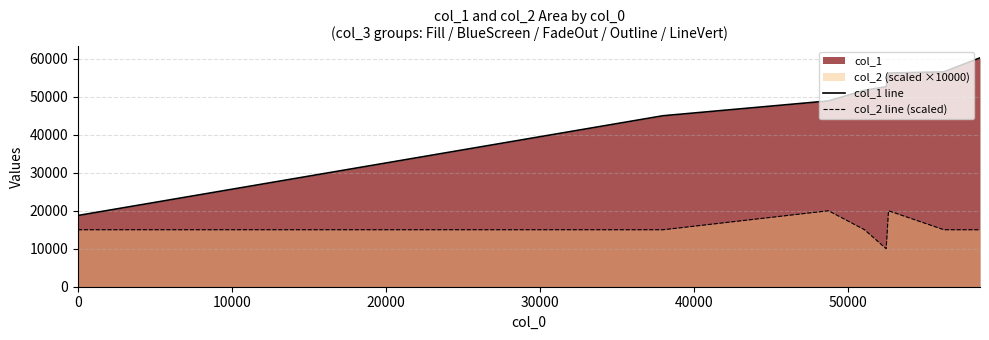

What is the difference between the second highest and second lowest values in the col_2 line (scaled) series?

5000